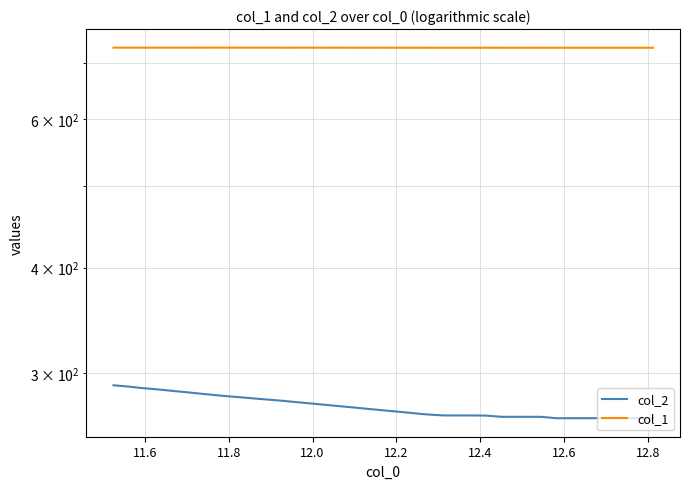

The col_1 series shows 1278.4 at 34. True or false?

False